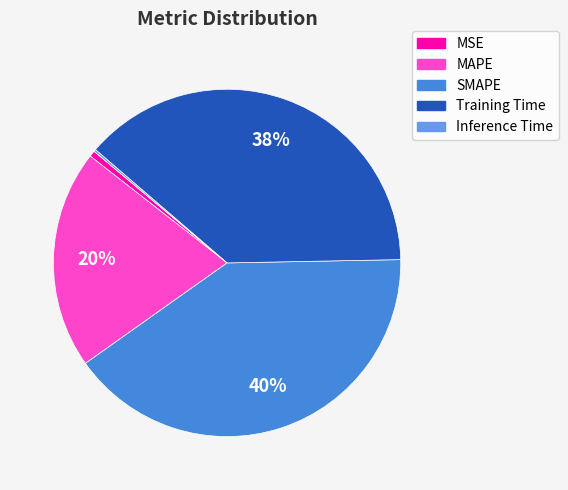

To the nearest percent, what percentage of the pie is Training Time?

38%